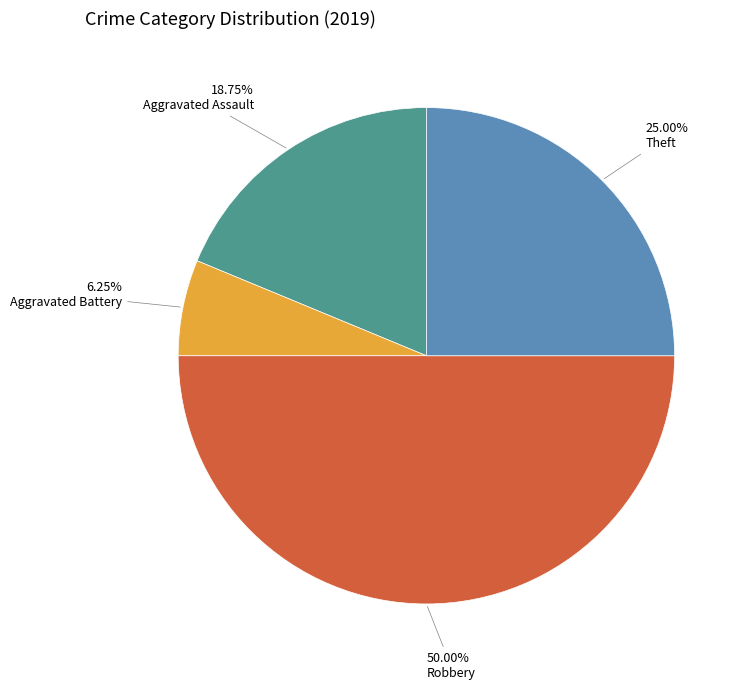

Count the number of slices in the pie.

4